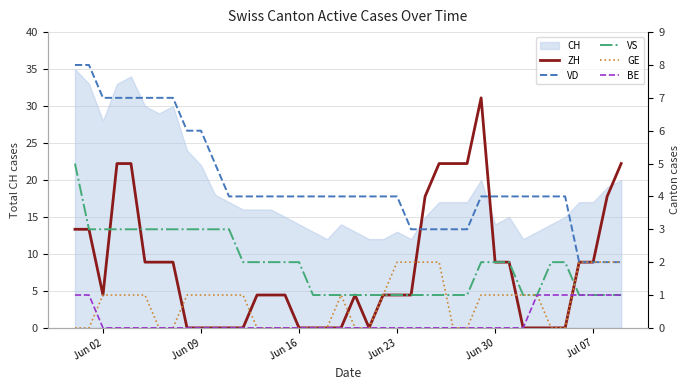

True or false: ZH and VD cross at least once.

True